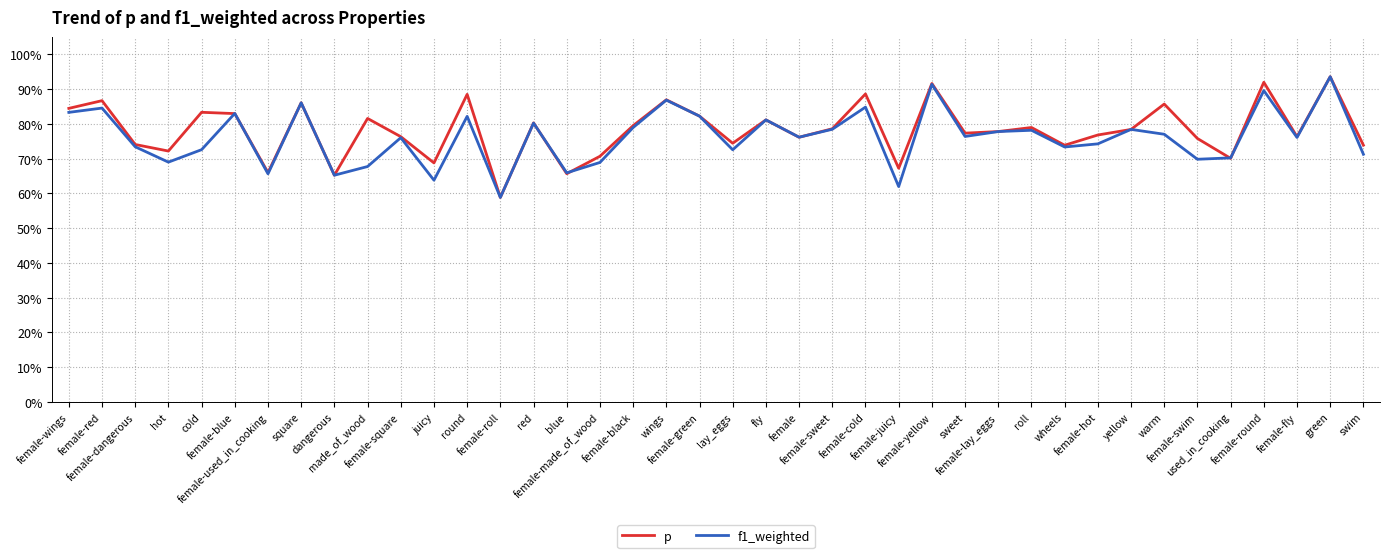

True or false: f1_weighted has a value of 0.8 at female-red.

True